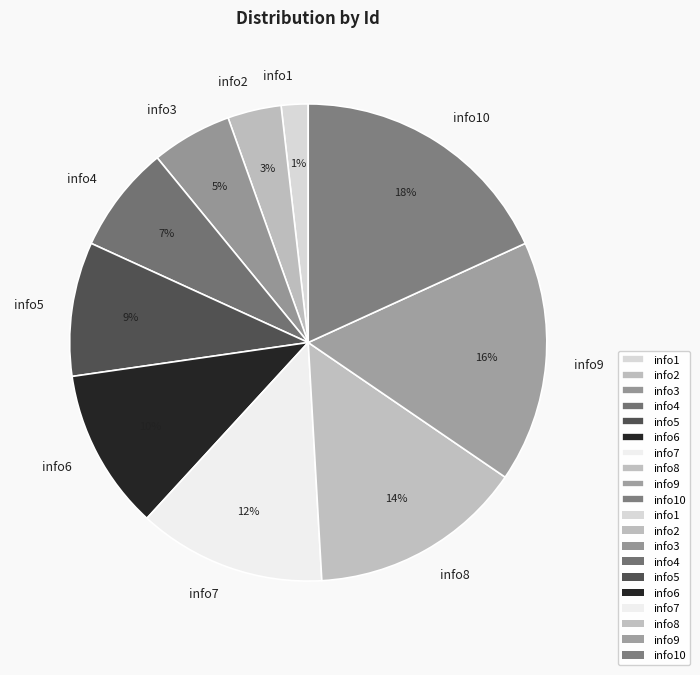

How many slices are in this pie chart?

10